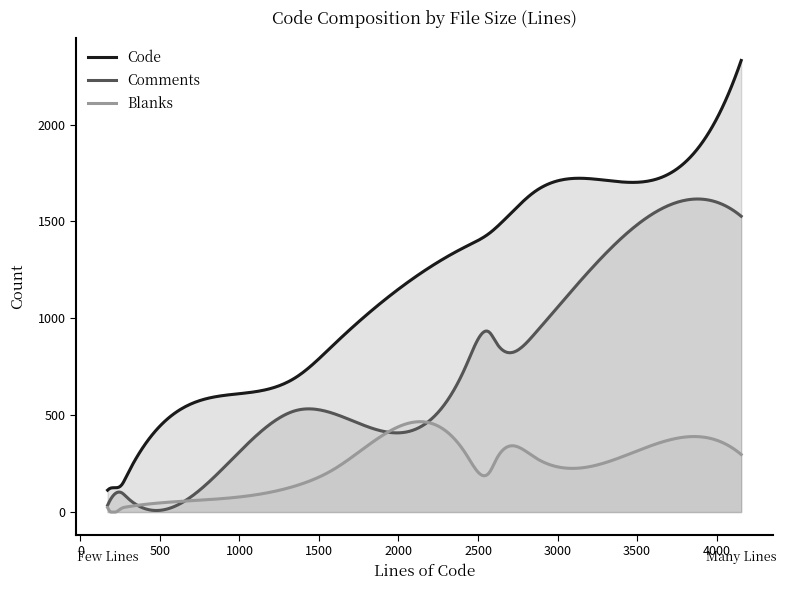

True or false: Code and Blanks cross at least once.

False